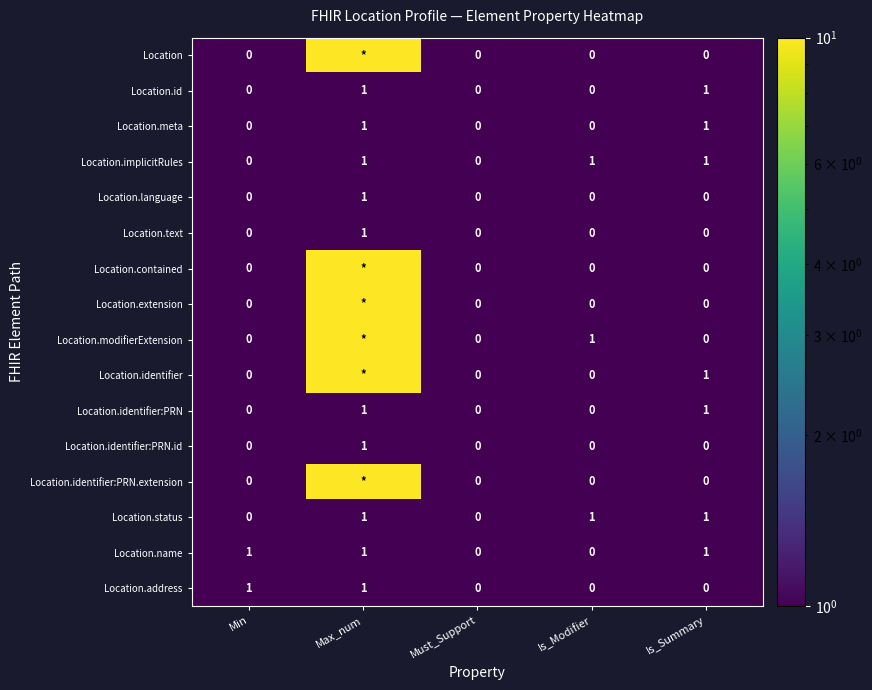

The value of Location.text at Max_num is 1. True or false?

True